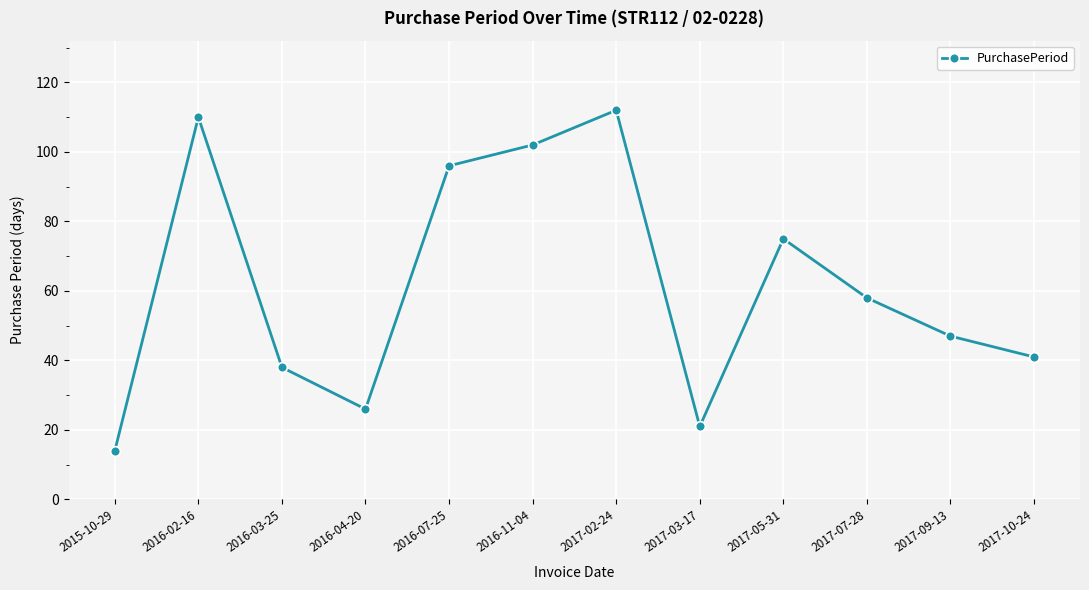

Reading left to right, list all the values displayed in this chart.

14	110	38	26	96	102	112	21	75	58	47	41